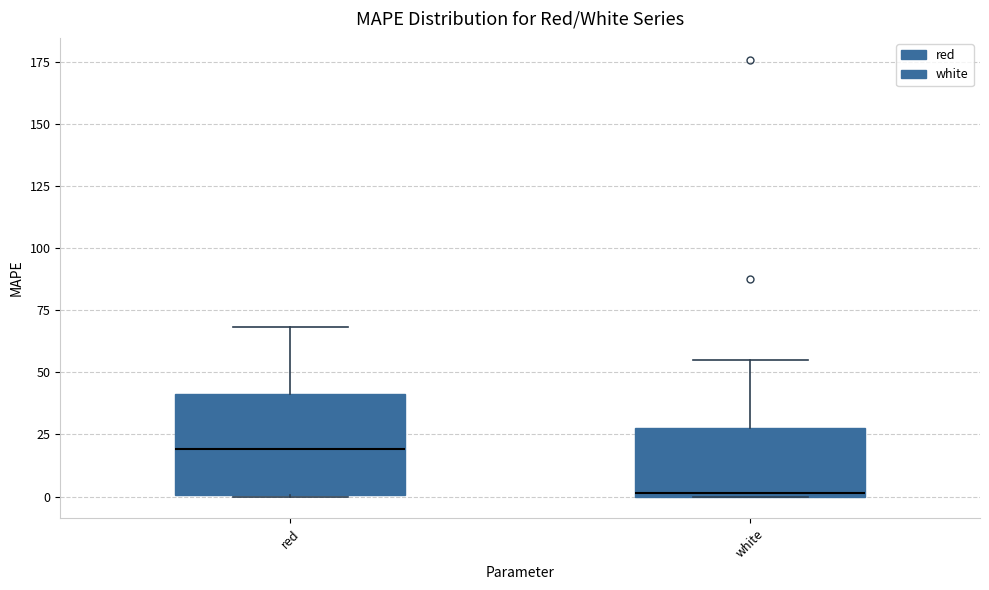

Reading left to right, transcribe this box plot: for each box, give where its median line is, the range the box spans, and where its two whiskers end, as read against the y-axis. The values are not printed on the chart, so give them approximately, as read against the axis.

red: median 20, box 0 to 40, whiskers 0 to 70
white: median 0, box 0 to 25, whiskers 0 to 55